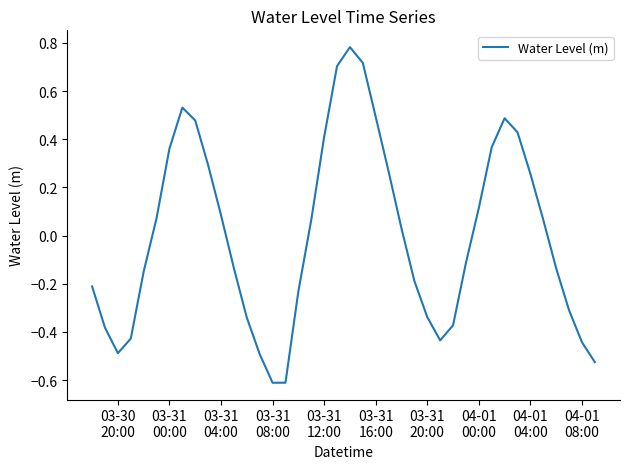

What is the smallest value displayed?

-0.6